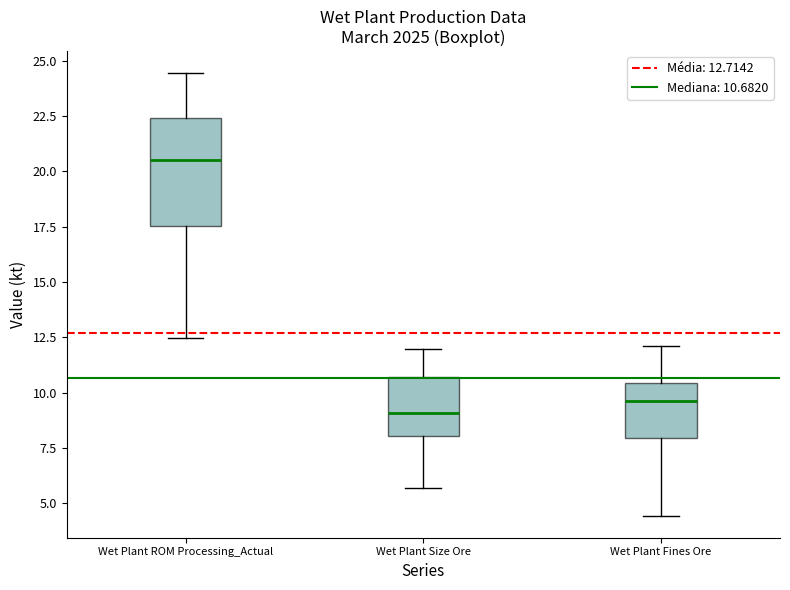

Comparing the boxes themselves (not the whiskers), which one is the tallest?

Wet Plant ROM Processing_Actual